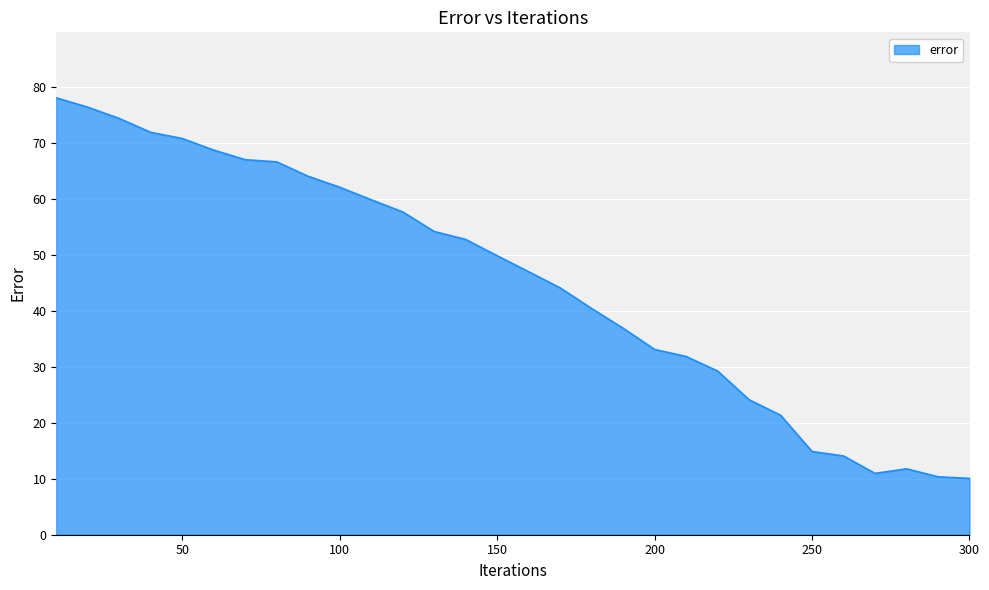

What is the difference between the maximum and minimum values?

68.0